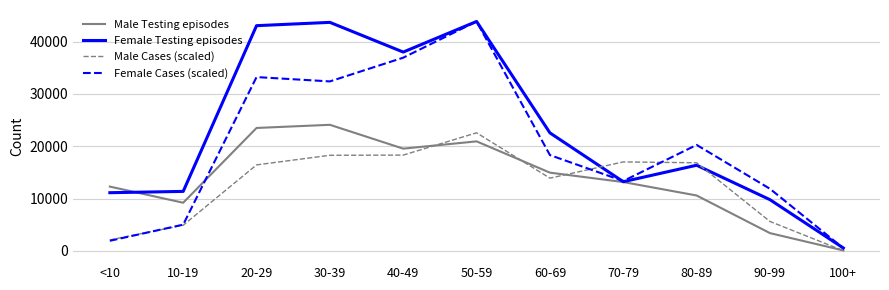

What is the total value across all series at 10-19?

30484.8